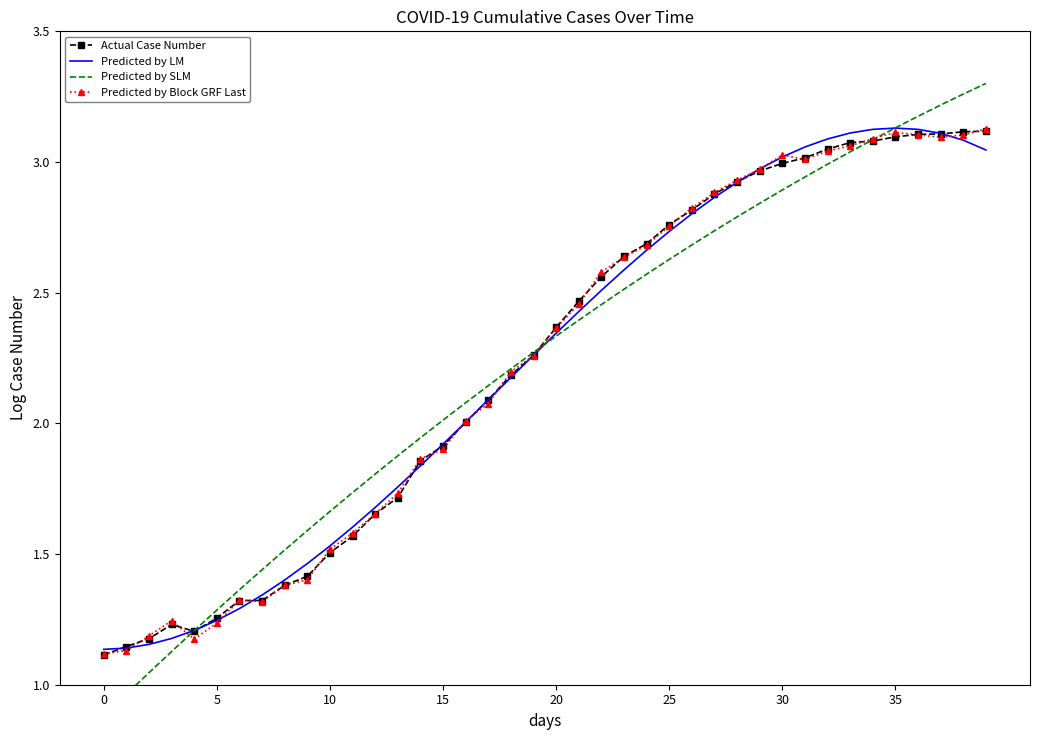

At which category is the sum across all series the highest?

39